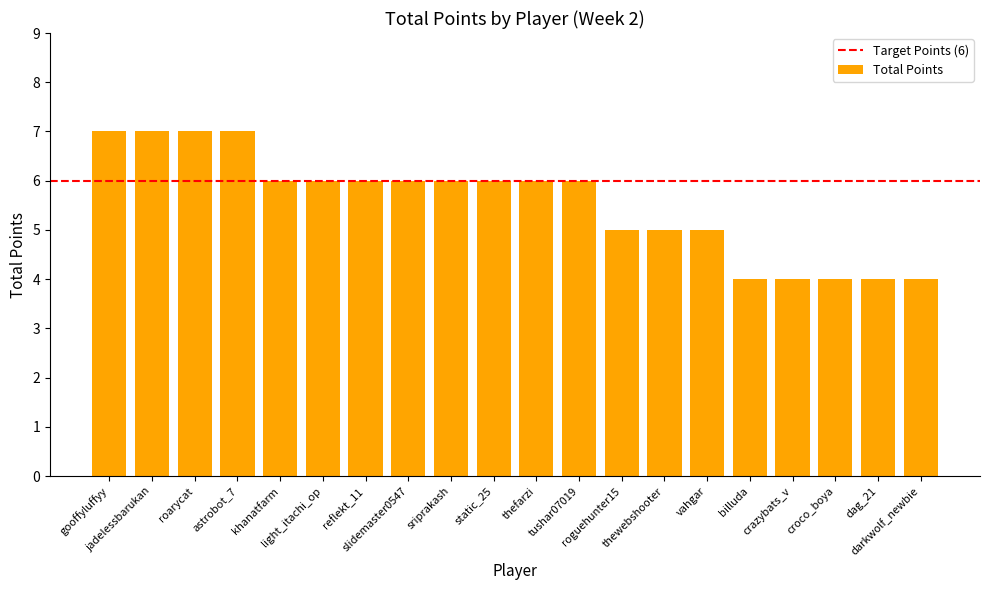

The value at roarycat is 7. True or false?

True